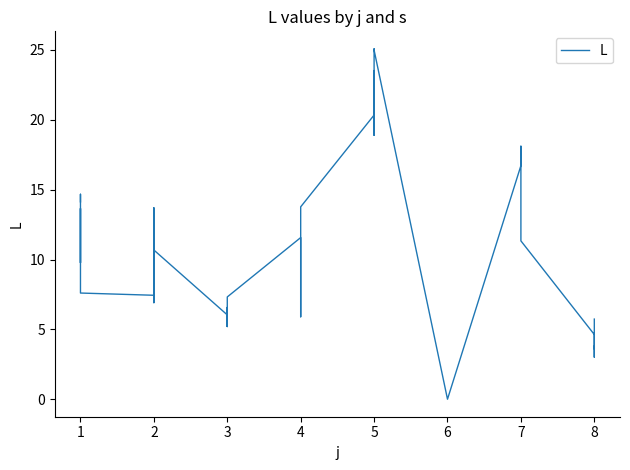

How many points are lower than both their immediate neighbors (excluding endpoints)?

9